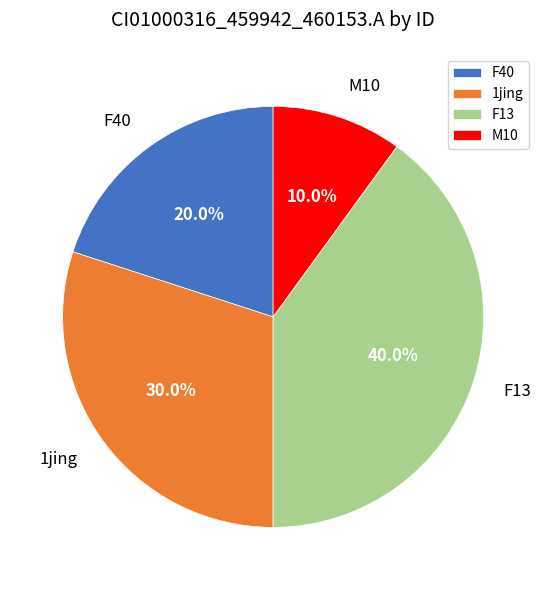

How many slices are in this pie chart?

4